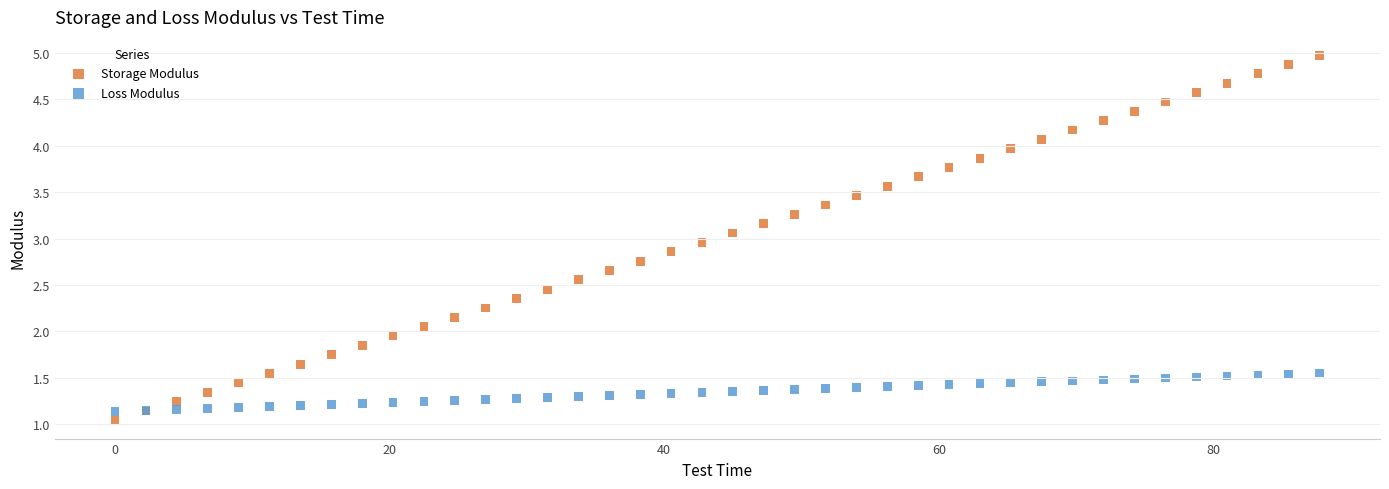

What are all the series names shown in the legend?

Storage Modulus, Loss Modulus